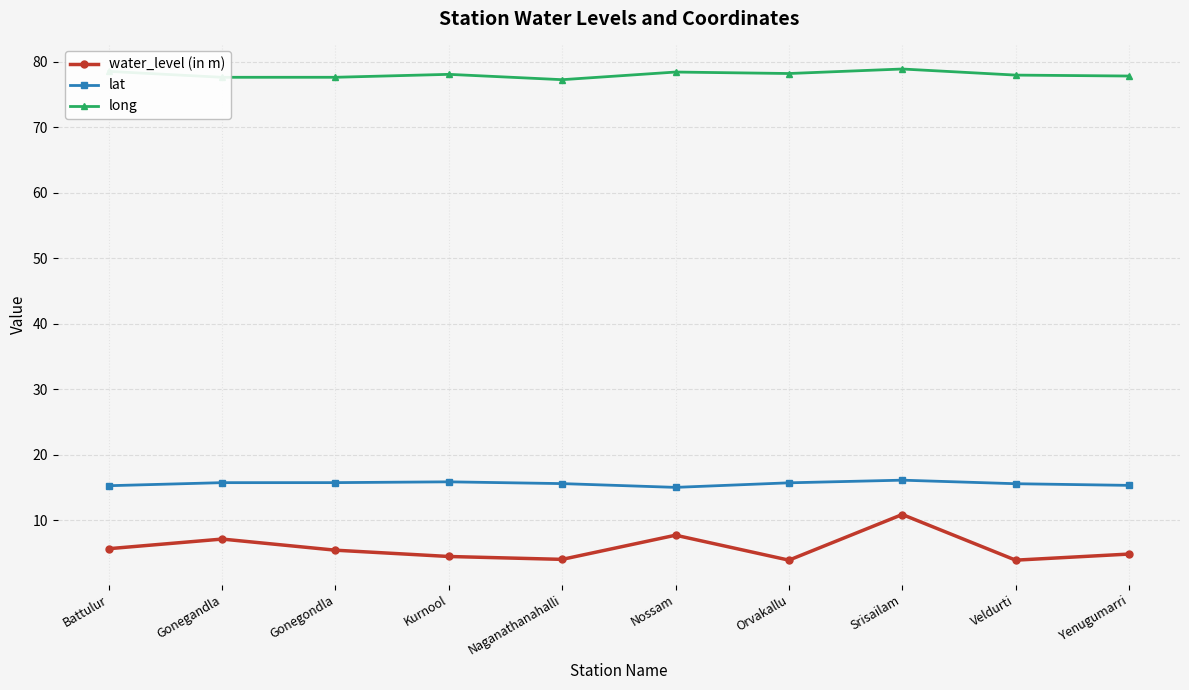

What is the difference between the maximum and minimum values in the water_level (in m) series?

7.0